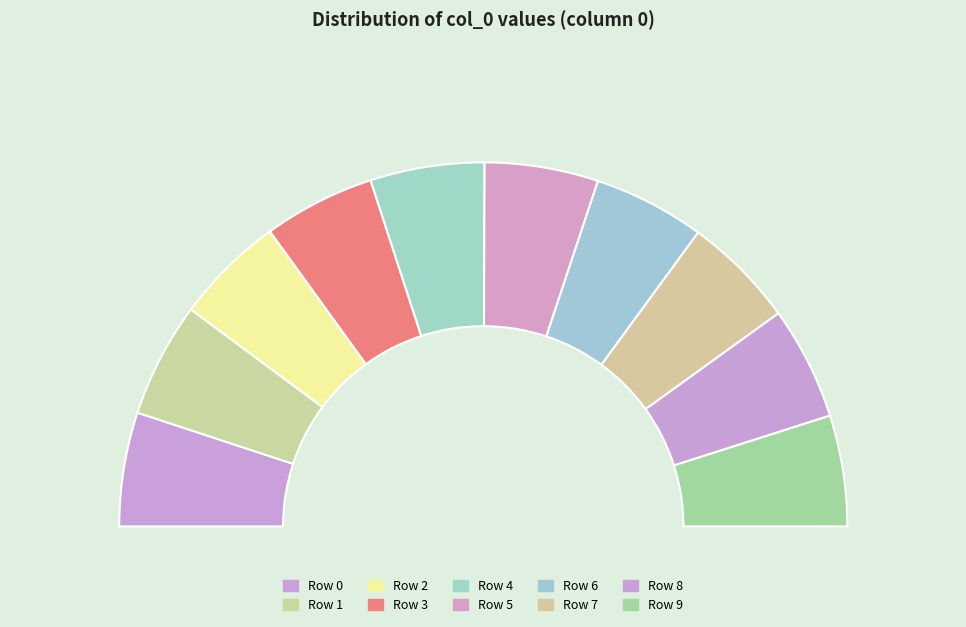

The 3 slice represents 10% of the pie. True or false?

True